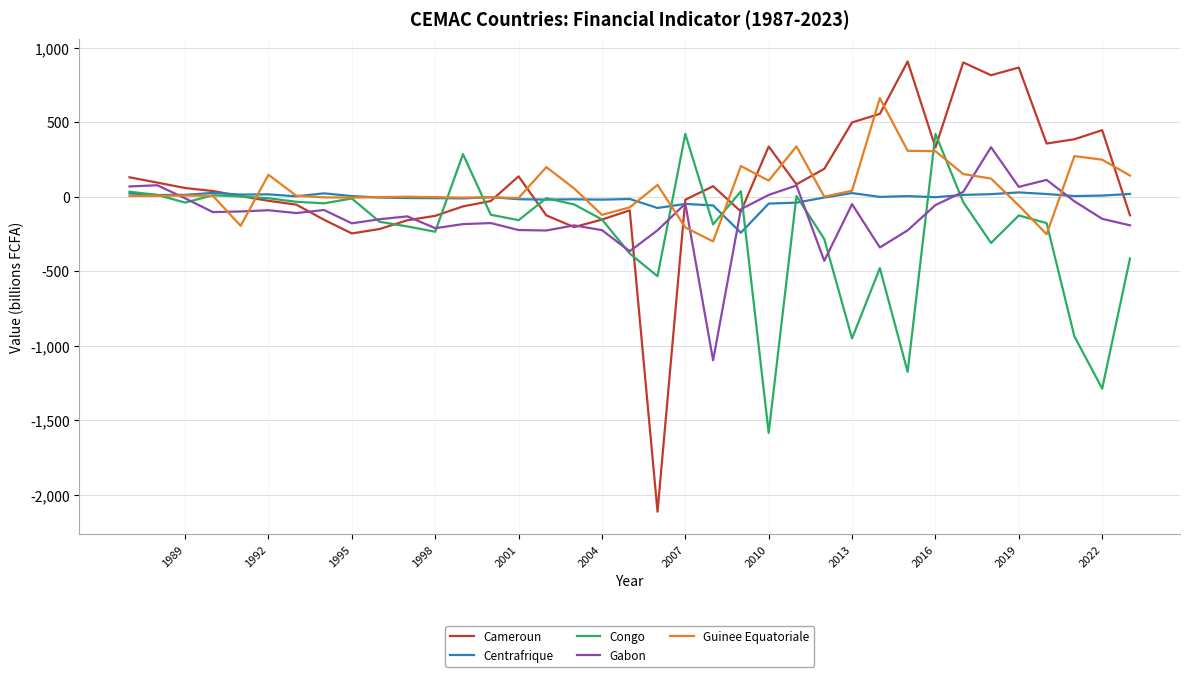

What is the smallest value displayed?

-2114.4